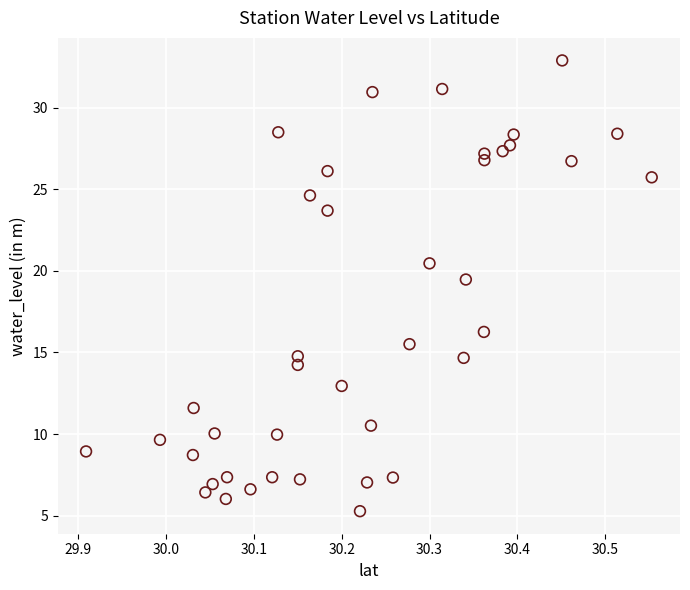

What is the range of X values (max minus min)?

0.6